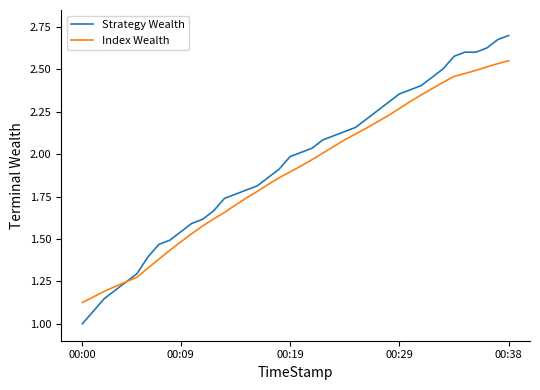

Which series has the widest spread of values?

Strategy Wealth